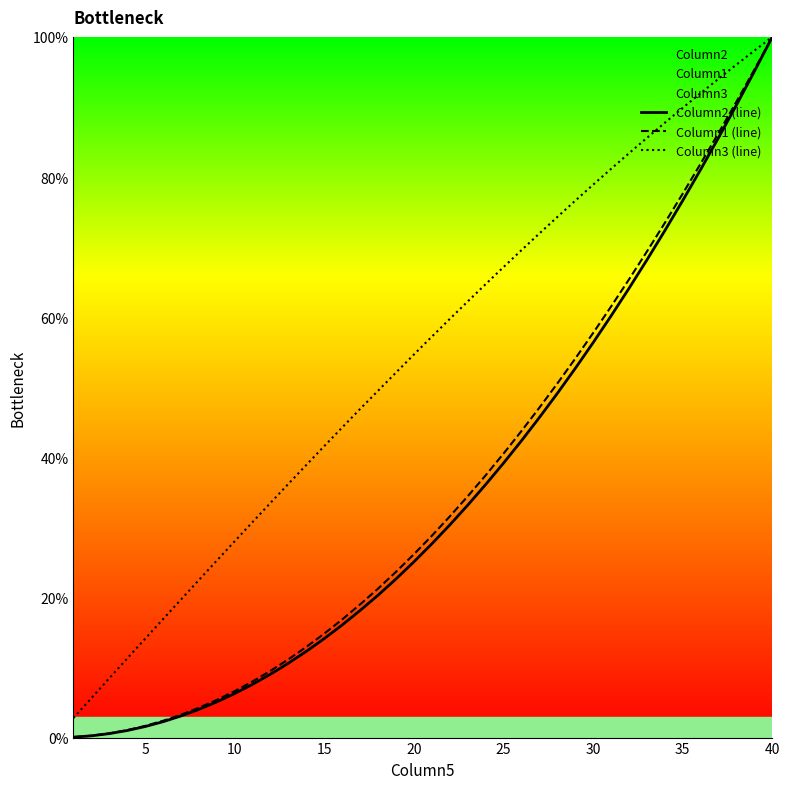

Which label corresponds to the largest value in the chart?

40